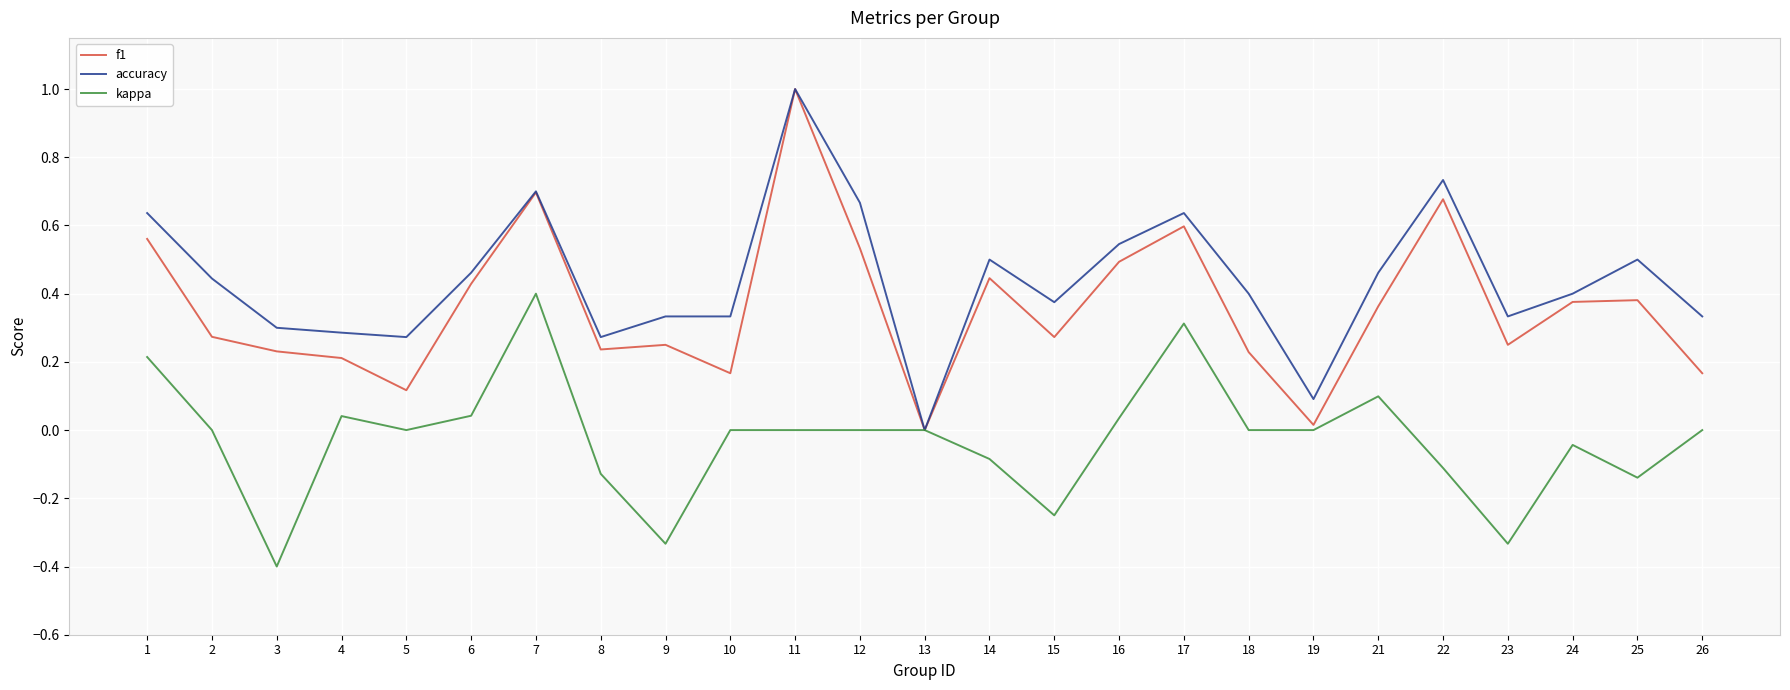

What is the maximum value shown in the chart?

1.0